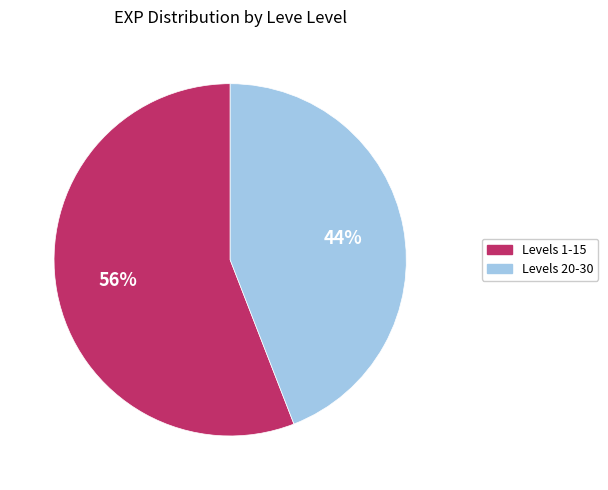

To the nearest percent, what is the difference between the largest and smallest slice percentages?

12%